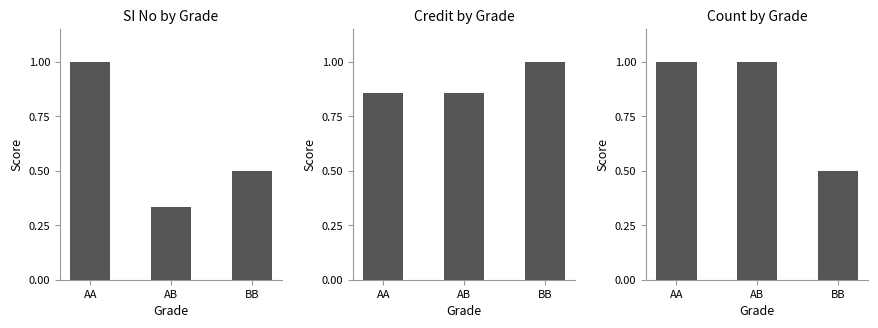

Which series has the largest range (max minus min)?

SI No by Grade